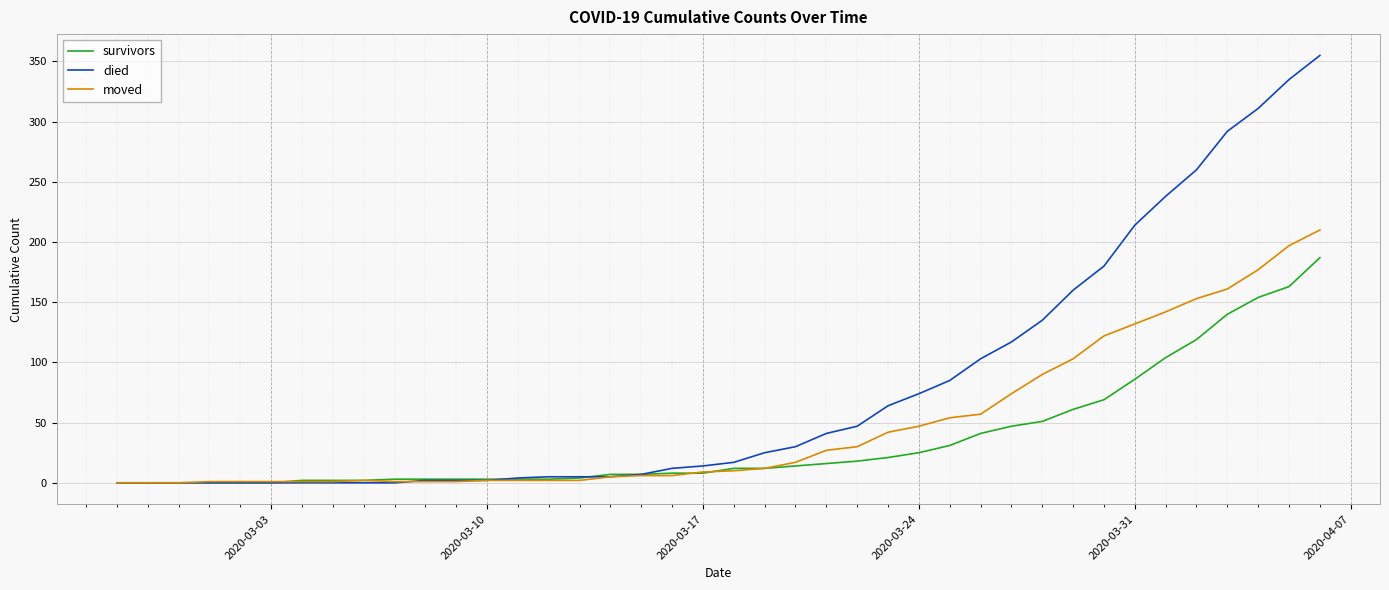

Rank the series by their average value, from lowest to highest.

survivors, moved, died